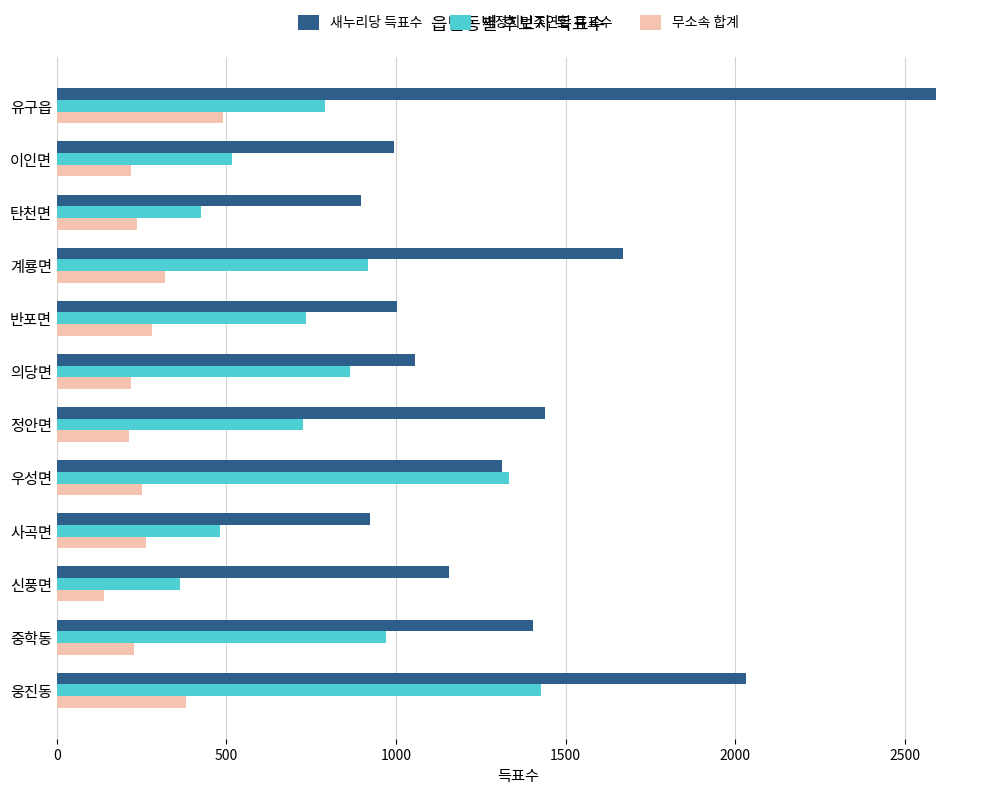

The 새누리당 득표수 series shows 1405 at 중학동. True or false?

True